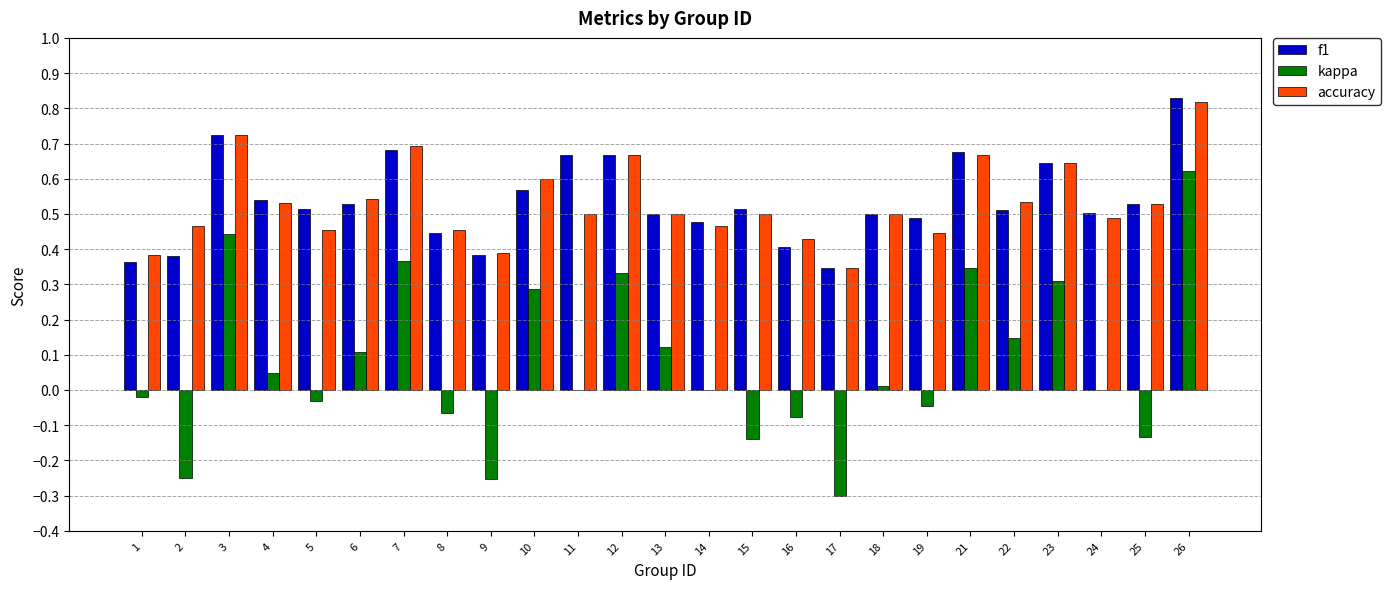

Between 1 and 23, which series saw the biggest shift?

kappa